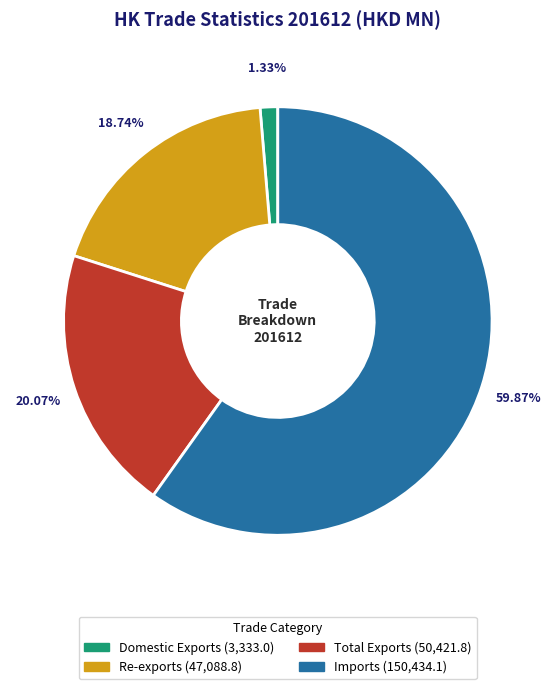

Is there a majority slice in this chart?

Yes